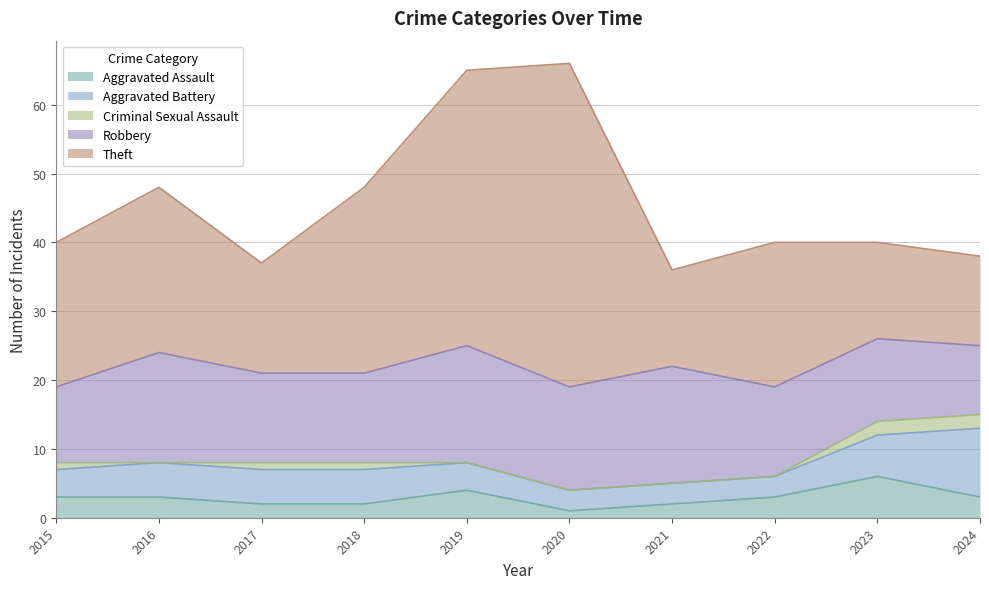

True or false: Theft has a value of 11 at 2018.

False